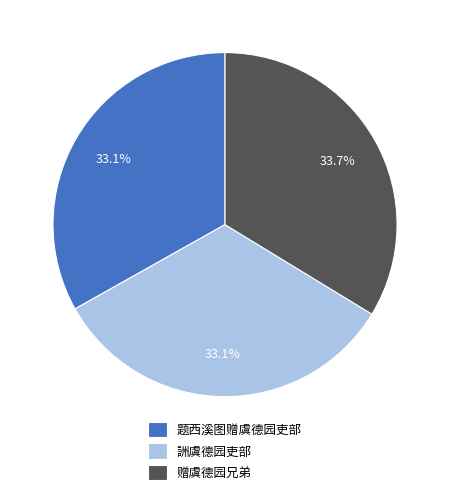

What is the total percentage of 赠虞德园兄弟 and 题西溪图赠虞德园吏部?

66.9%